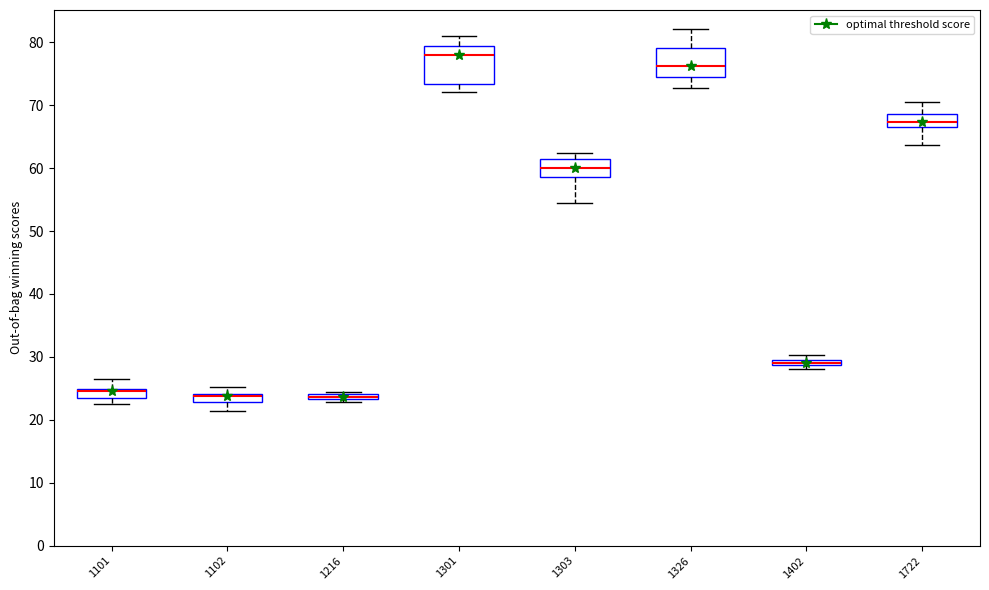

Where is the lower edge of the box at x = 1101 on the y-axis? The values are not printed on the chart, so give them approximately, as read against the axis.

23